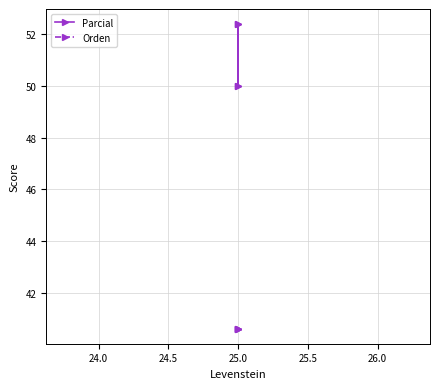

Which series has the largest range (max minus min)?

Parcial